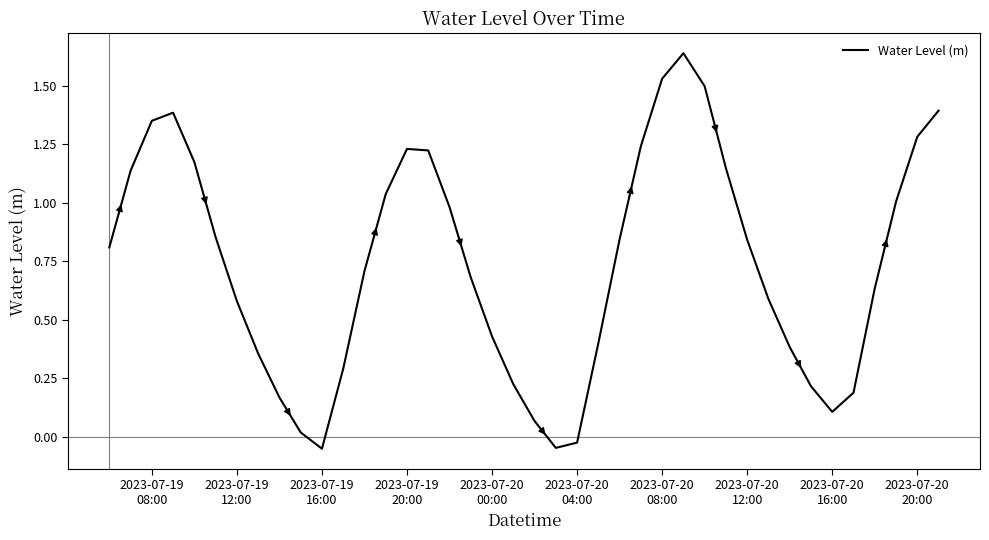

How many lines are shown in the chart?

1